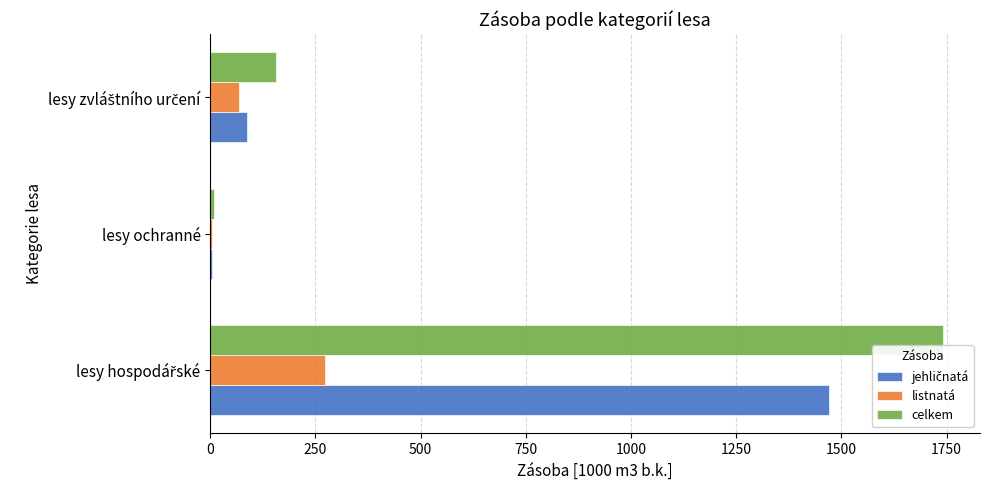

What is the sum of all celkem values?

1908.2